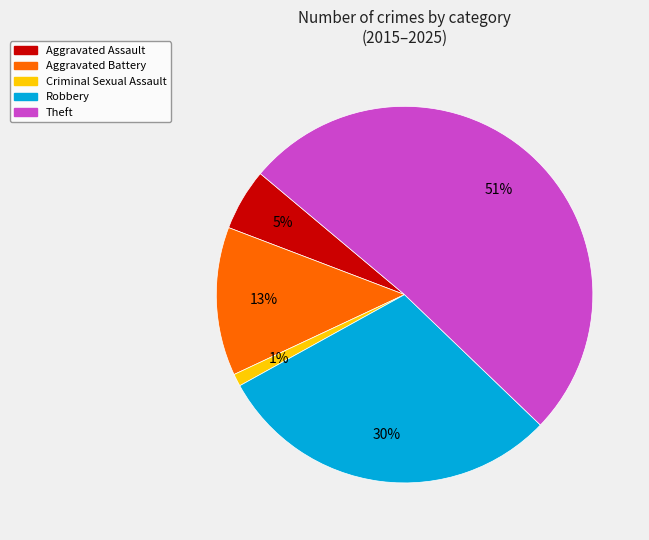

To the nearest percent, what is the combined percentage of Aggravated Battery and Criminal Sexual Assault?

14%